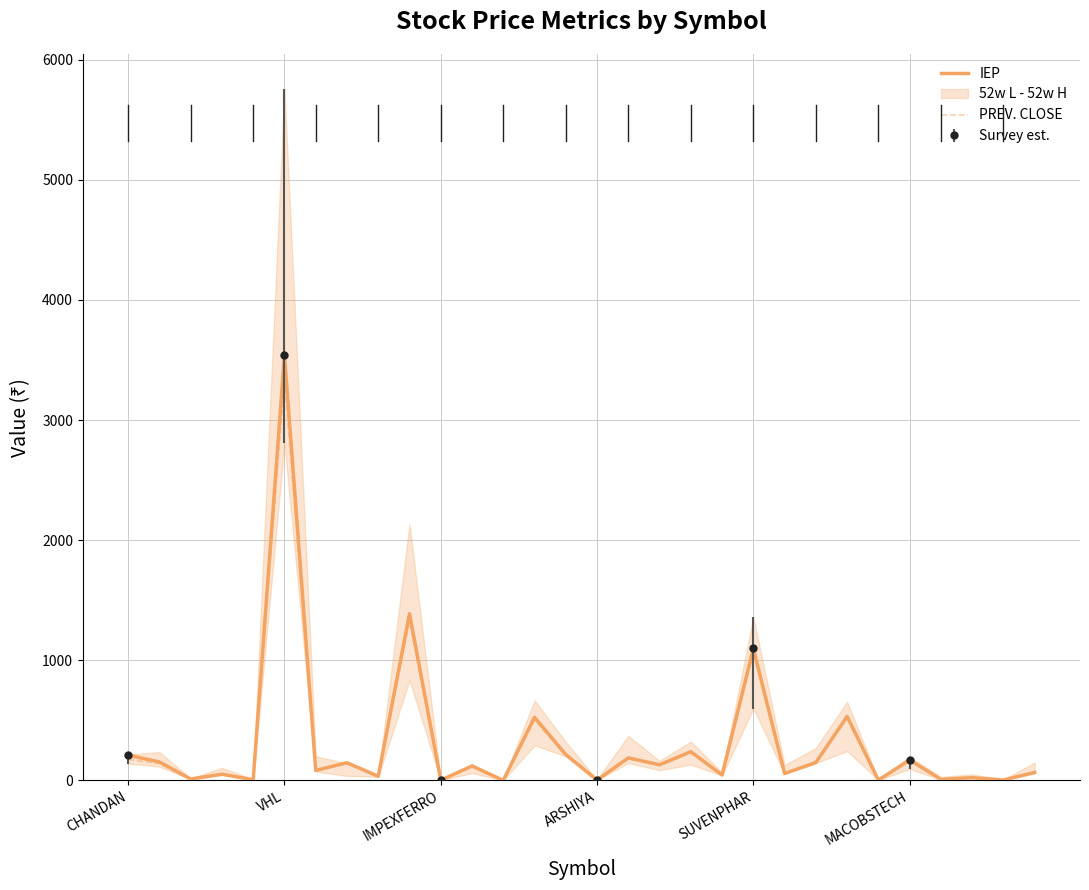

How many categories are shown in the chart?

30